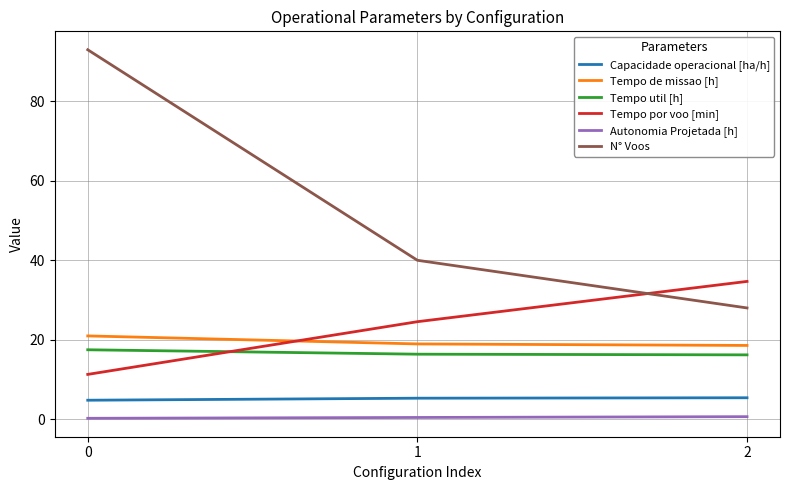

What are all the series names shown in the legend?

Capacidade operacional [ha/h], Tempo de missao [h], Tempo util [h], Tempo por voo [min], Autonomia Projetada [h], N° Voos